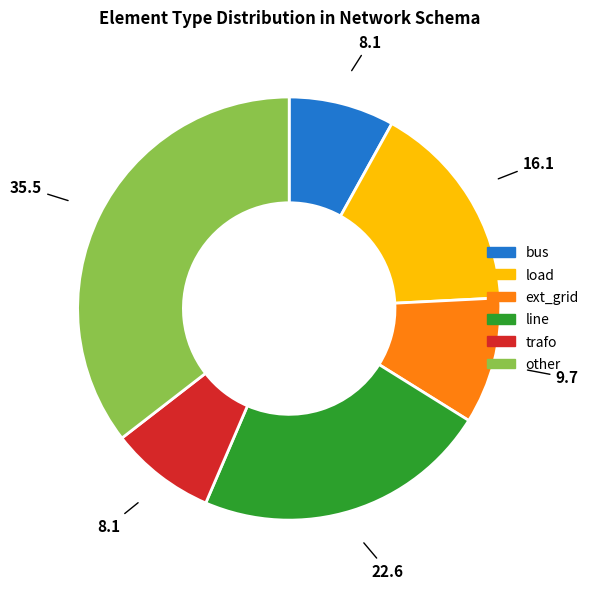

True or false: line accounts for 16% of the total.

False